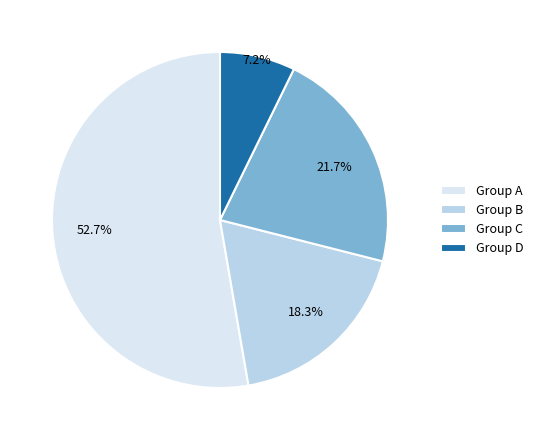

Rank the categories by value from highest to lowest.

Group A, Group C, Group B, Group D